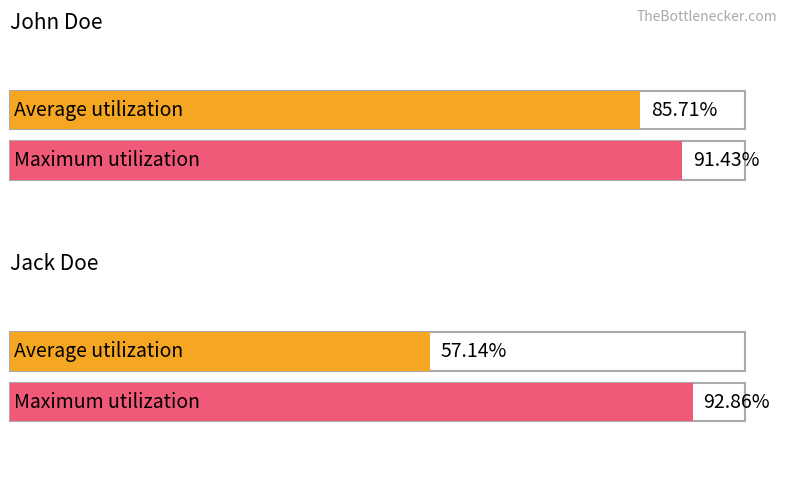

How many data points does each series have?

2